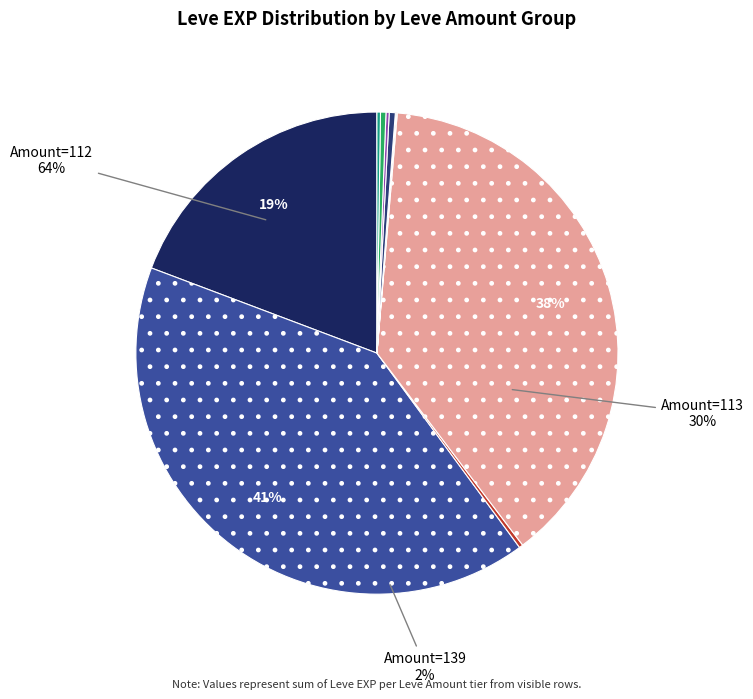

Do Leve Amount=168 and Leve Amount=139 together represent more than half of the pie?

No